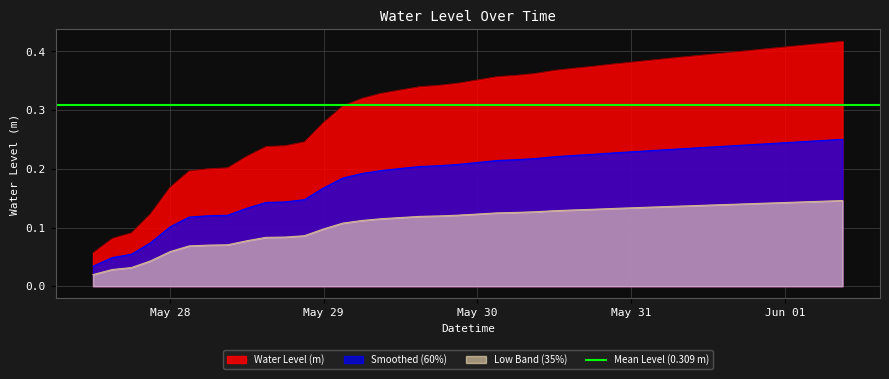

Which has a higher value, 2023-05-31 09:00:00 or 2023-05-29 21:00:00?

2023-05-31 09:00:00